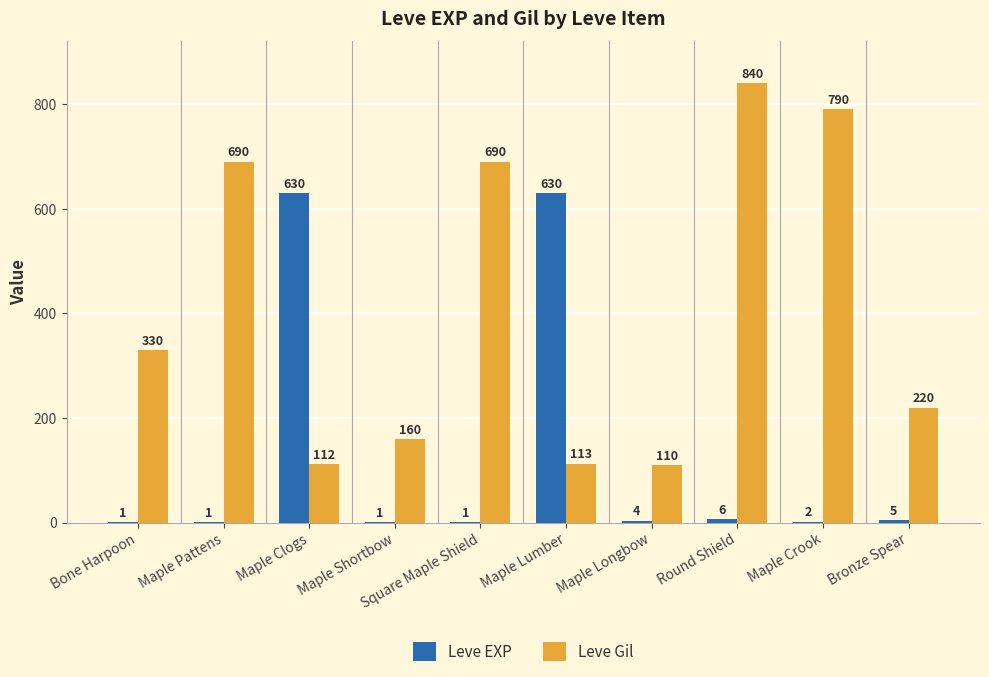

Is the value of Leve EXP at Round Shield greater than the value of Leve Gil at Maple Clogs?

No